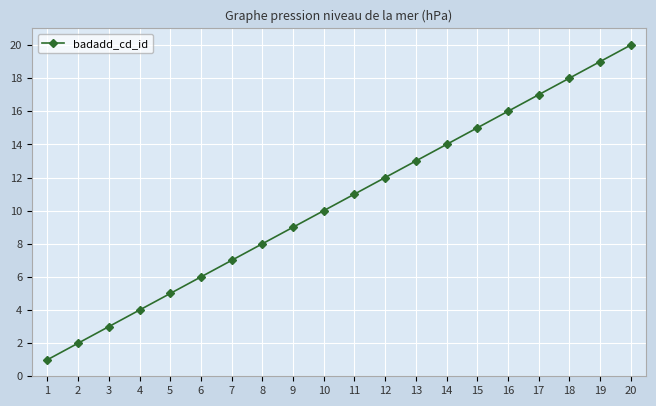

What is the change in value from 2 to 8?

+6